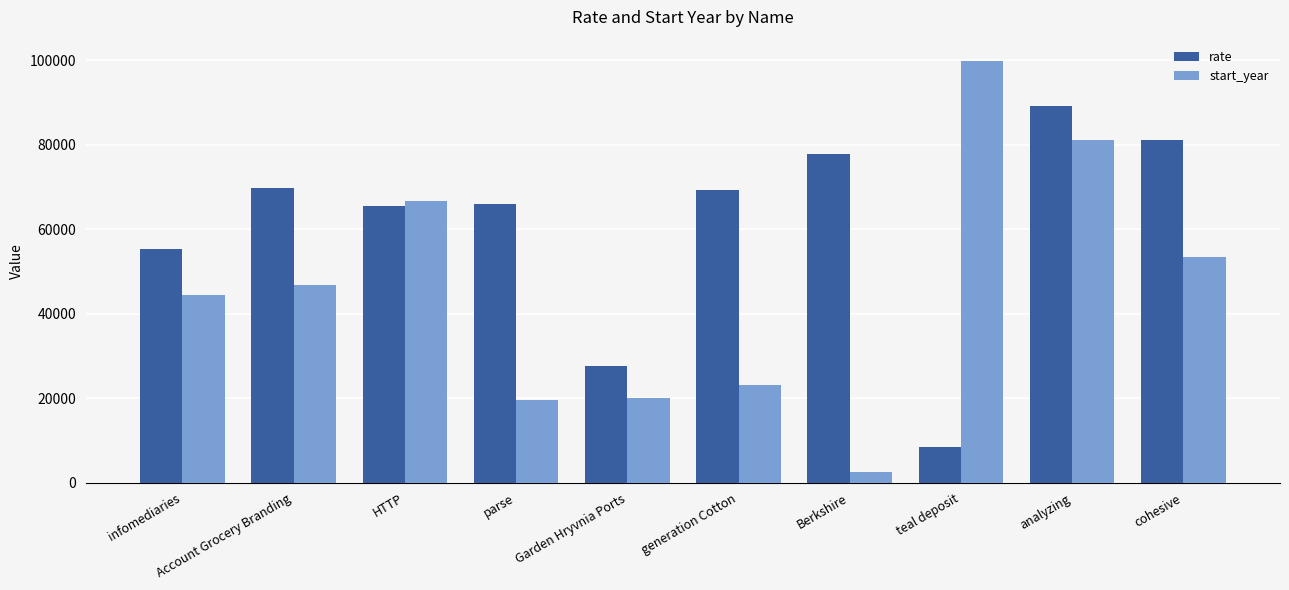

List the series in order of their overall mean, lowest first.

start_year, rate